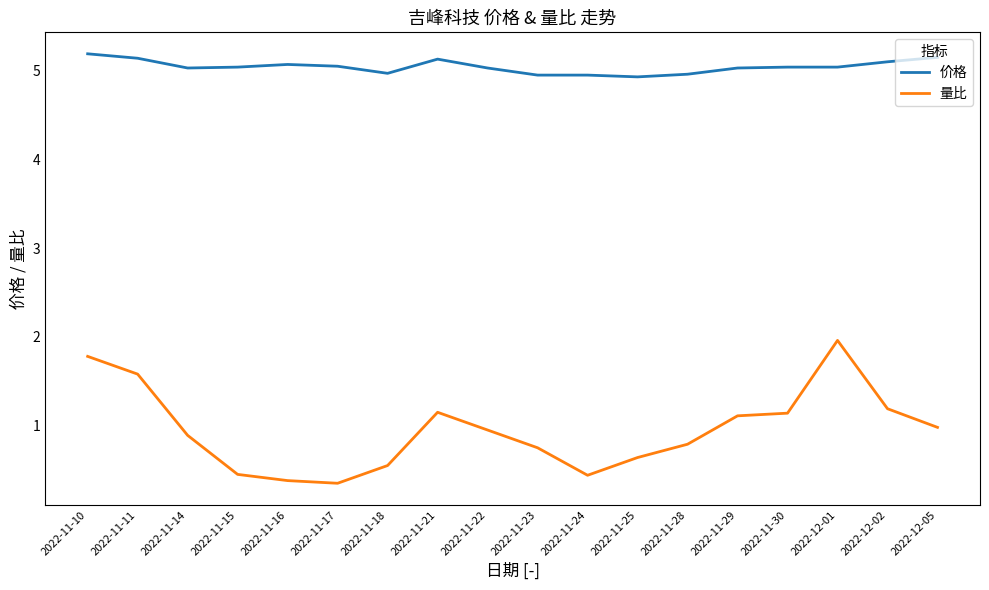

Which series has the largest range (max minus min)?

量比